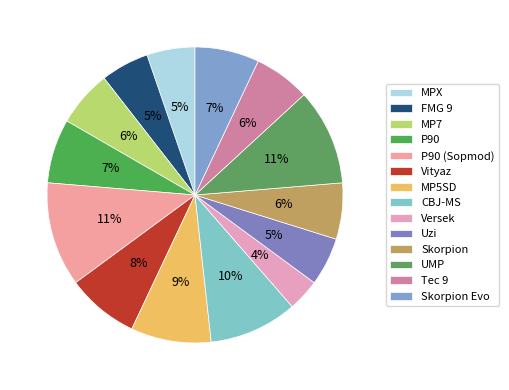

The Skorpion slice represents 6% of the pie. True or false?

True